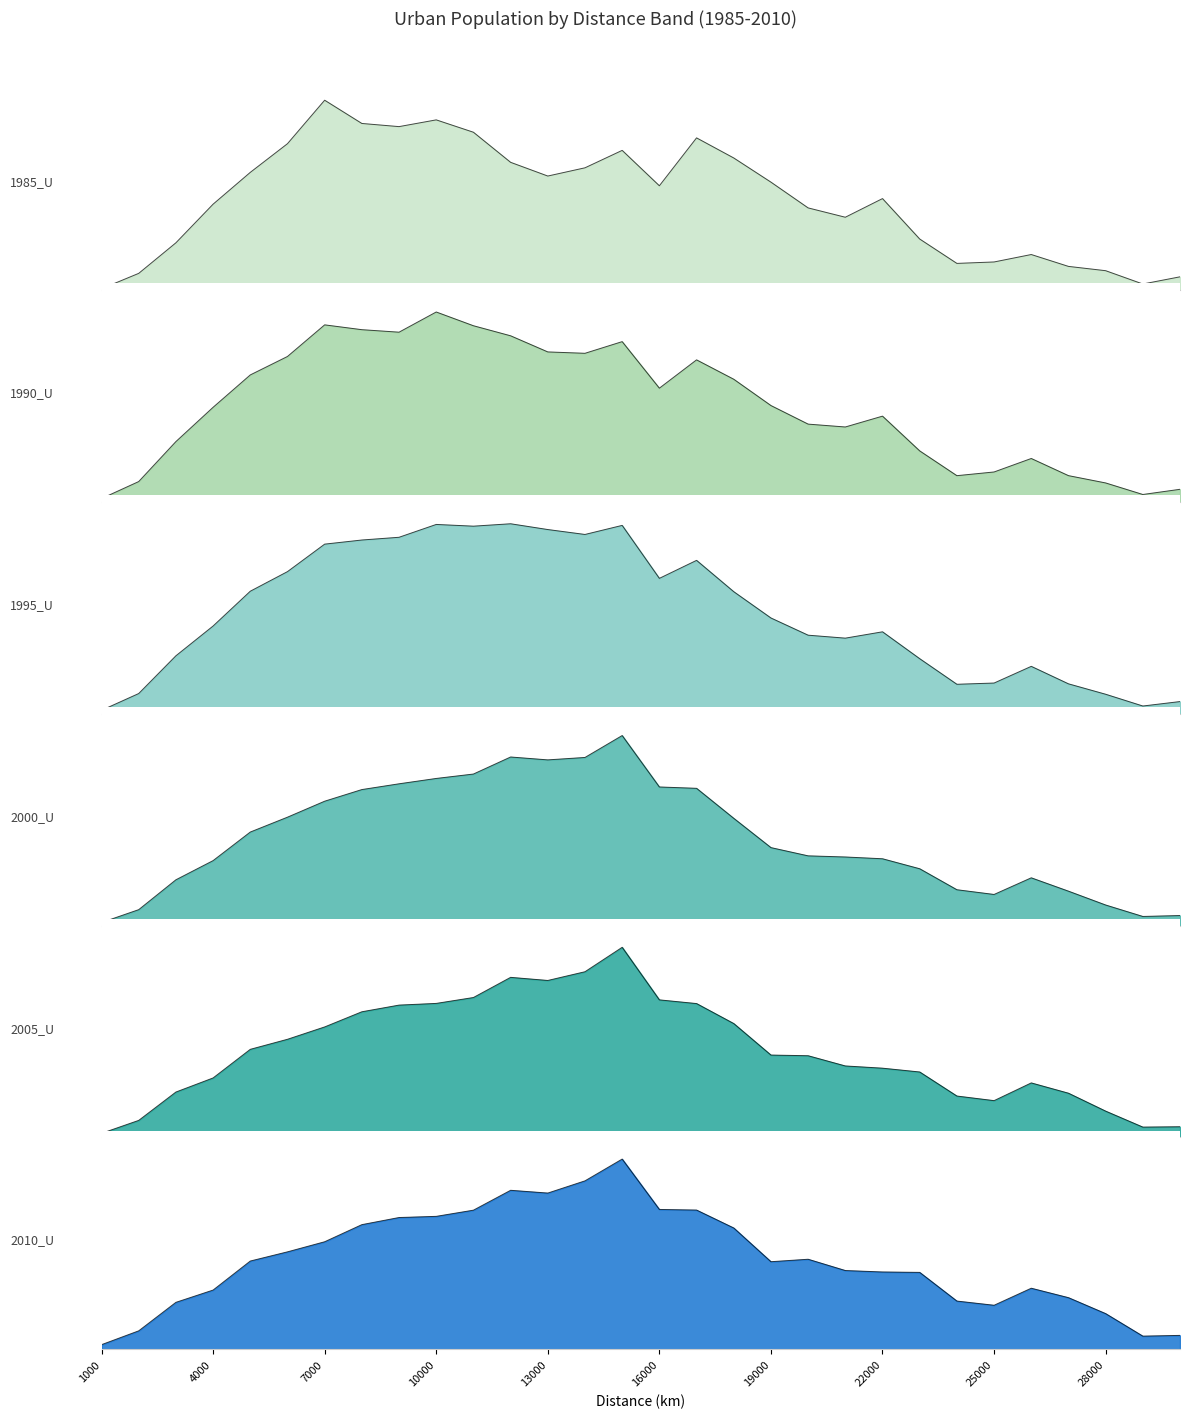

What is the lowest value of the 2000_U series?

316125